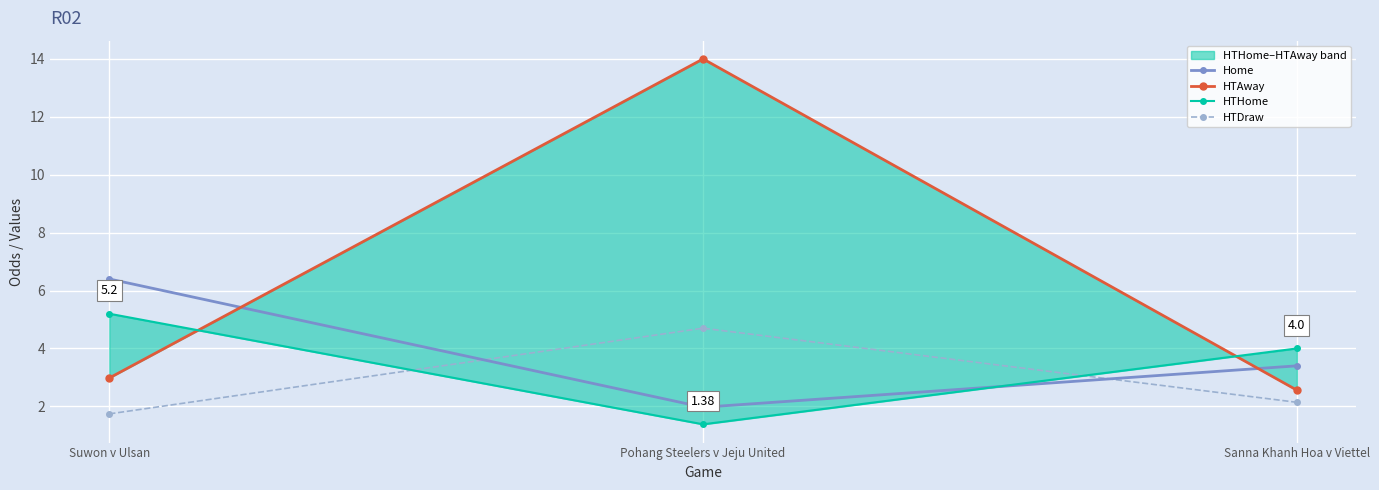

What is the sum of all HTAway values?

19.5